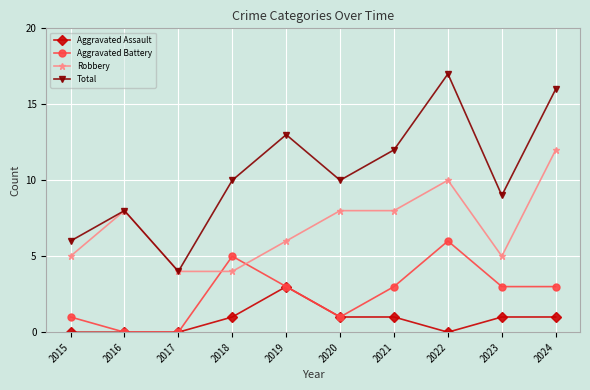

The Aggravated Assault series shows 2 at 2022. True or false?

False